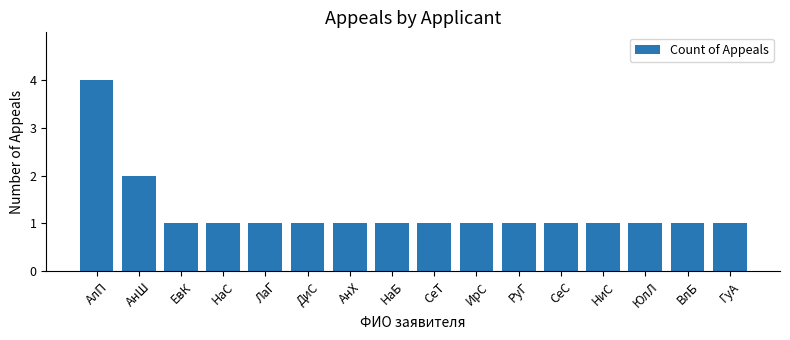

What position from the left is ДиС?

6